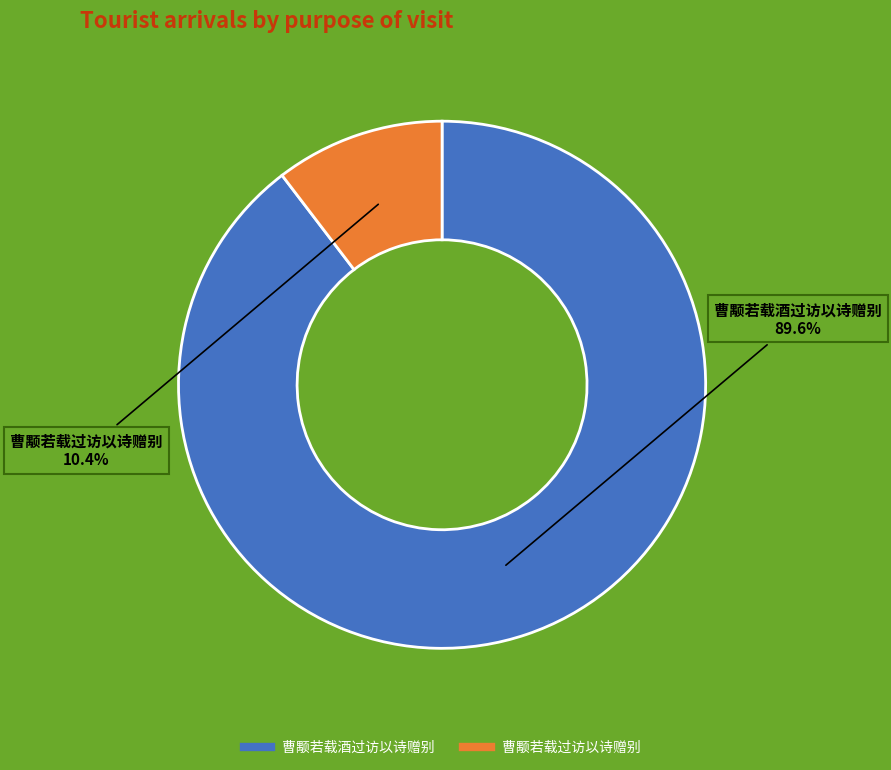

Is it true that 曹颙若载过访以诗赠别 is 10% of the pie?

True